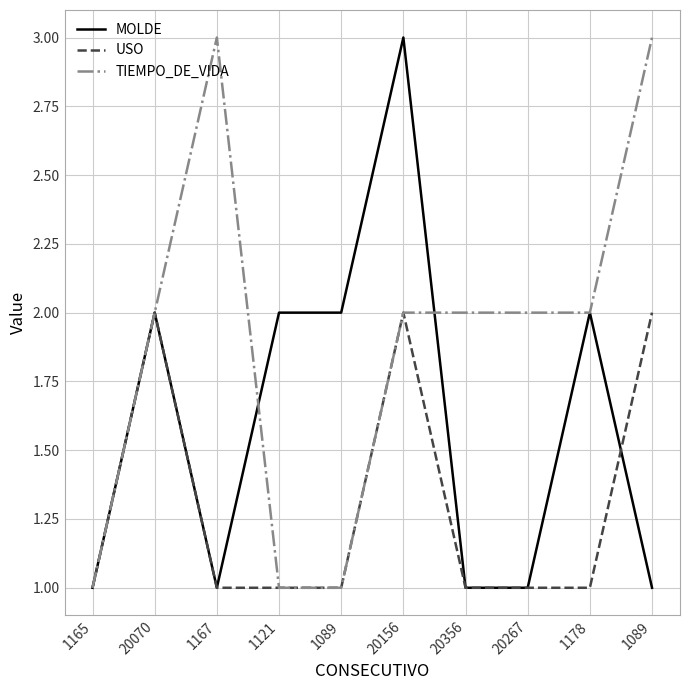

Where is TIEMPO_DE_VIDA nearest to the value 2?

20070